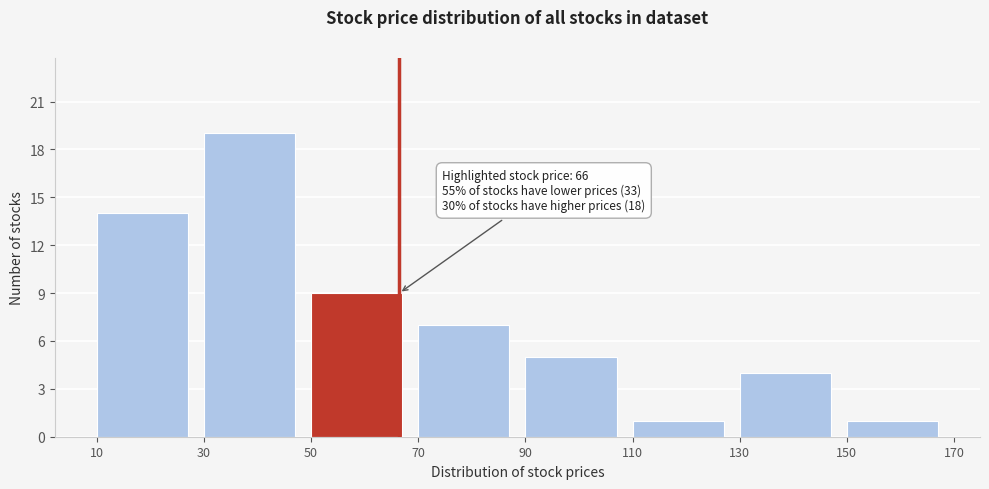

Over which range of the x-axis is the bar tallest?

30 to 50